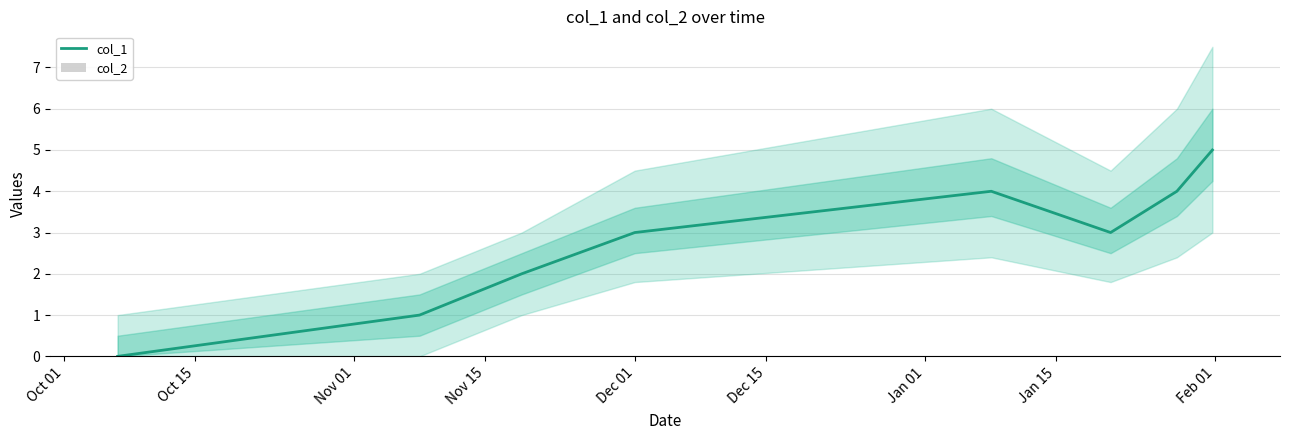

Count the number of data series in this chart.

2